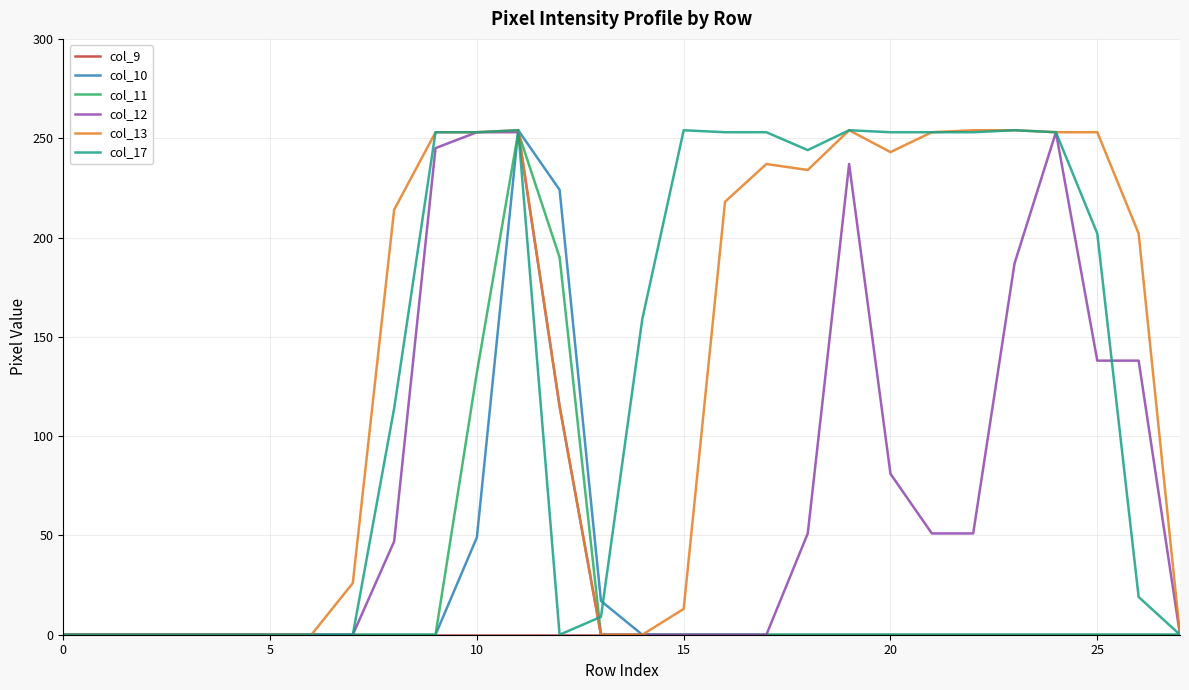

How many values in the col_10 series exceed 0?

4